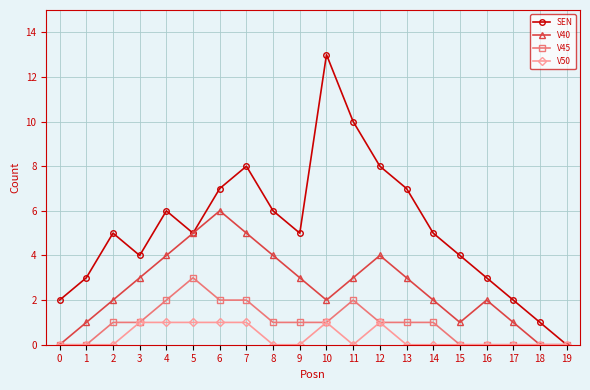

Is it true that V40 equals 4 at 6?

False